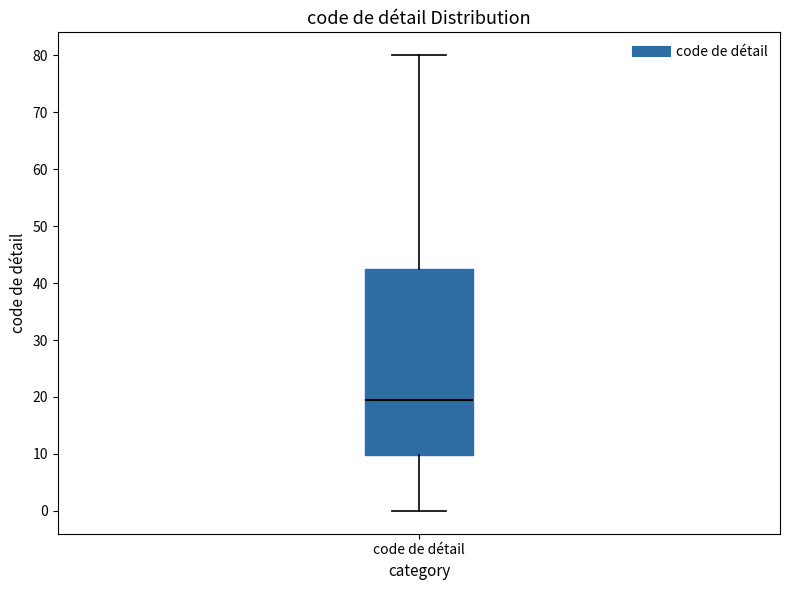

Where is the upper edge of the box for code de détail on the y-axis? The values are not printed on the chart, so give them approximately, as read against the axis.

43